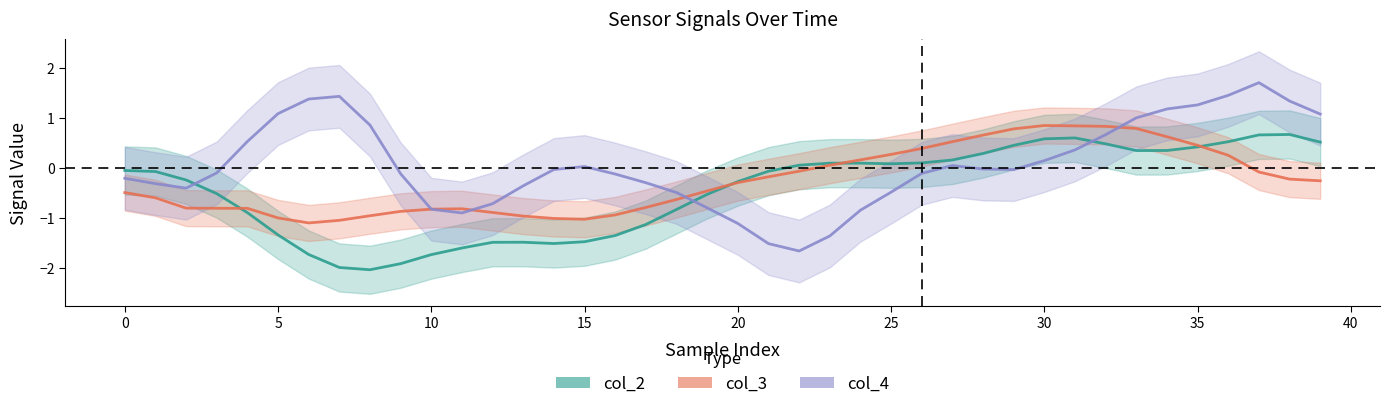

How many values in the col_3 series exceed 0?

14